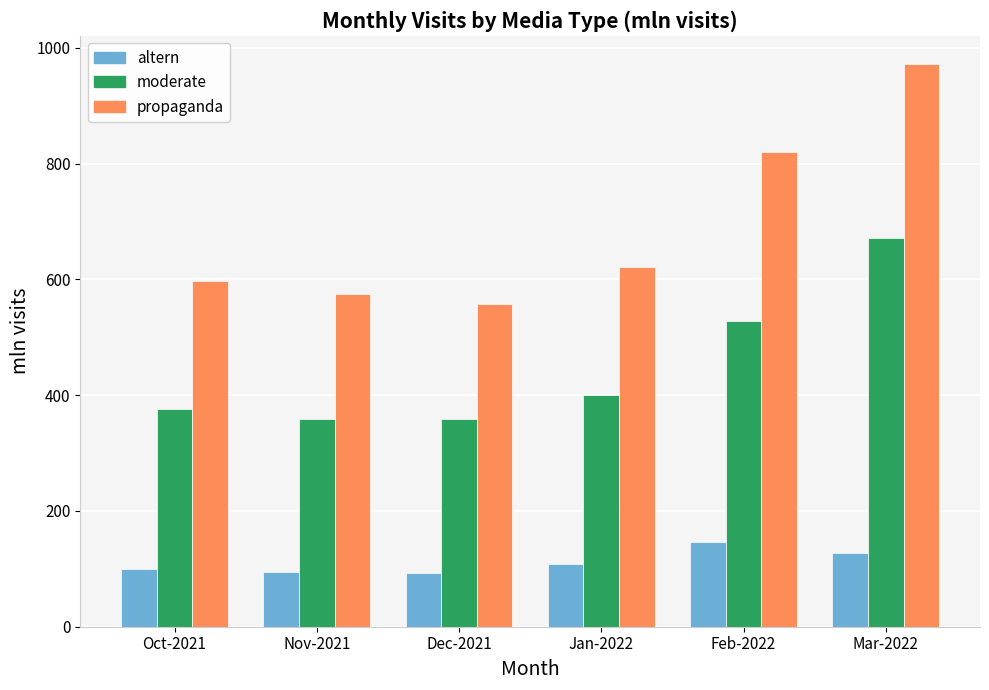

What is the value of the propaganda bar at the 2nd from the left?

575.8